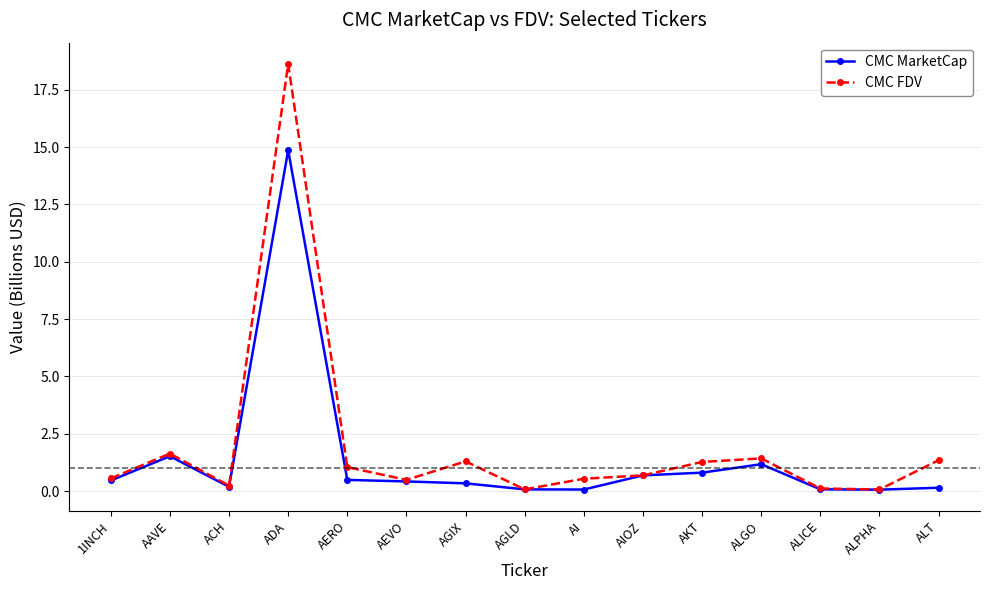

List the series in order of their overall mean, lowest first.

CMC MarketCap, CMC FDV